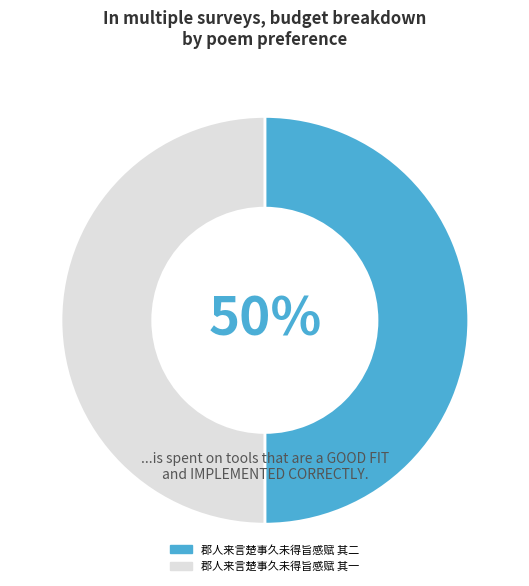

True or false: 郡人来言楚事久未得旨感赋 其一 accounts for 50% of the total.

True